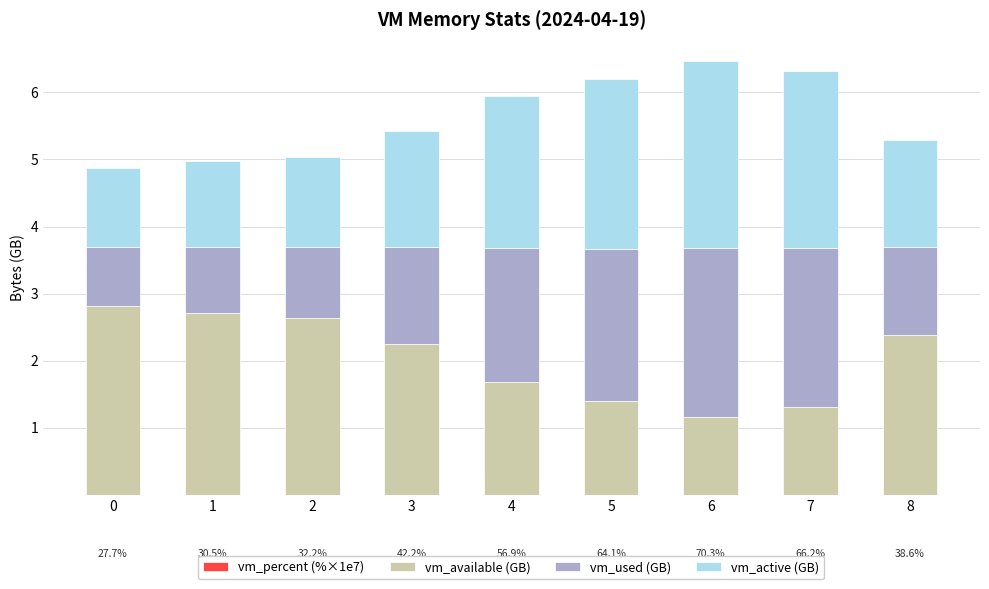

True or false: vm_active (GB) has a value of 4.7 at 7.

False